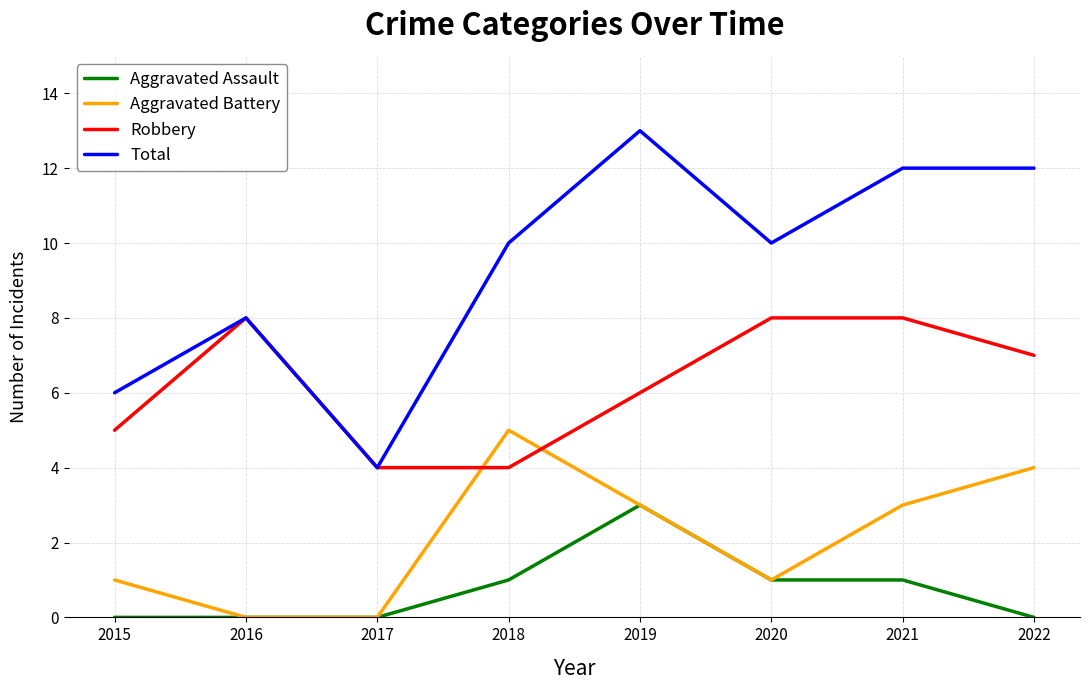

At 2021, list the series in order from largest to smallest.

Total, Robbery, Aggravated Battery, Aggravated Assault